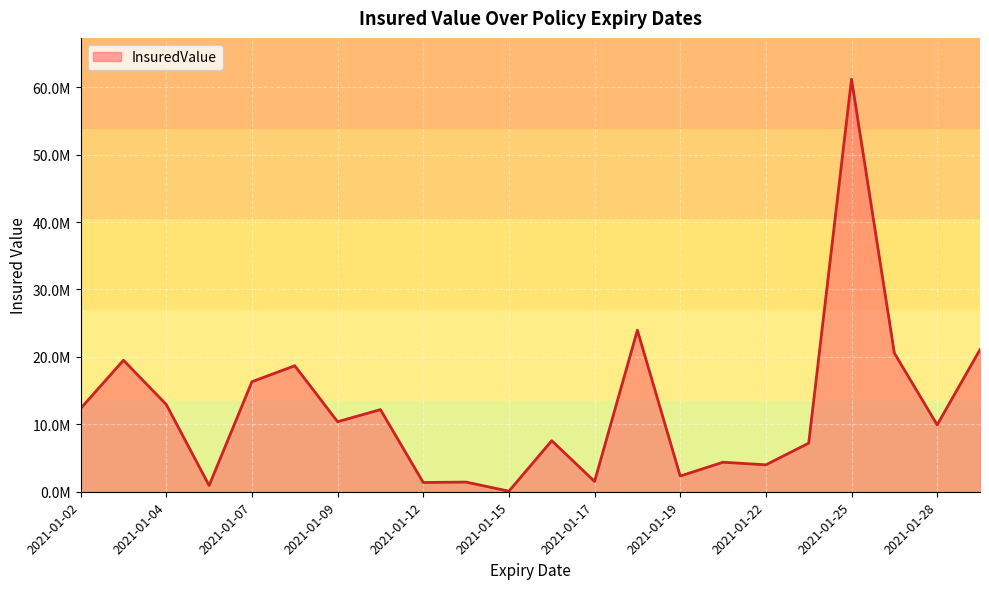

Is this an area chart (filled region under the line)?

Yes